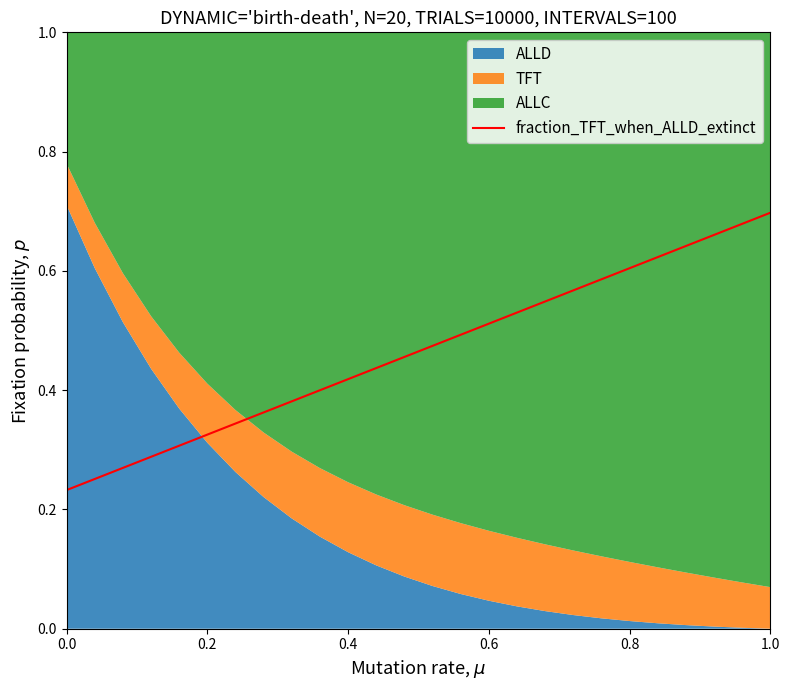

The value of fraction_TFT_when_ALLD_extinct at 1.0 is 0.7. True or false?

True